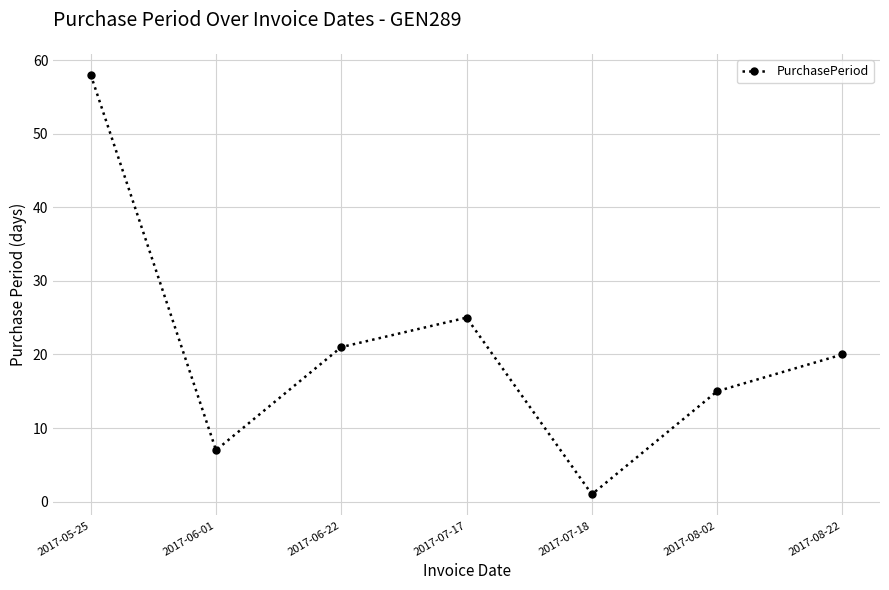

How many distinct data groups are displayed?

1